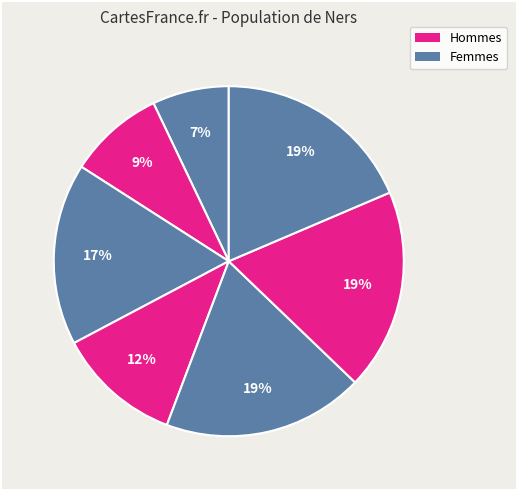

Count the number of slices in the pie.

7